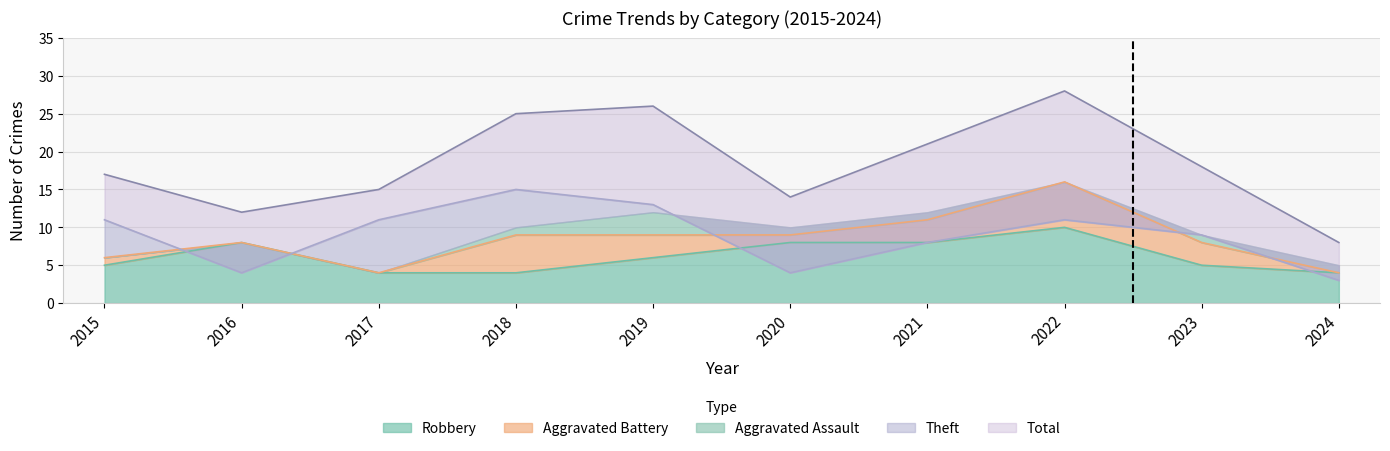

Which category has the lowest value across all series?

2024